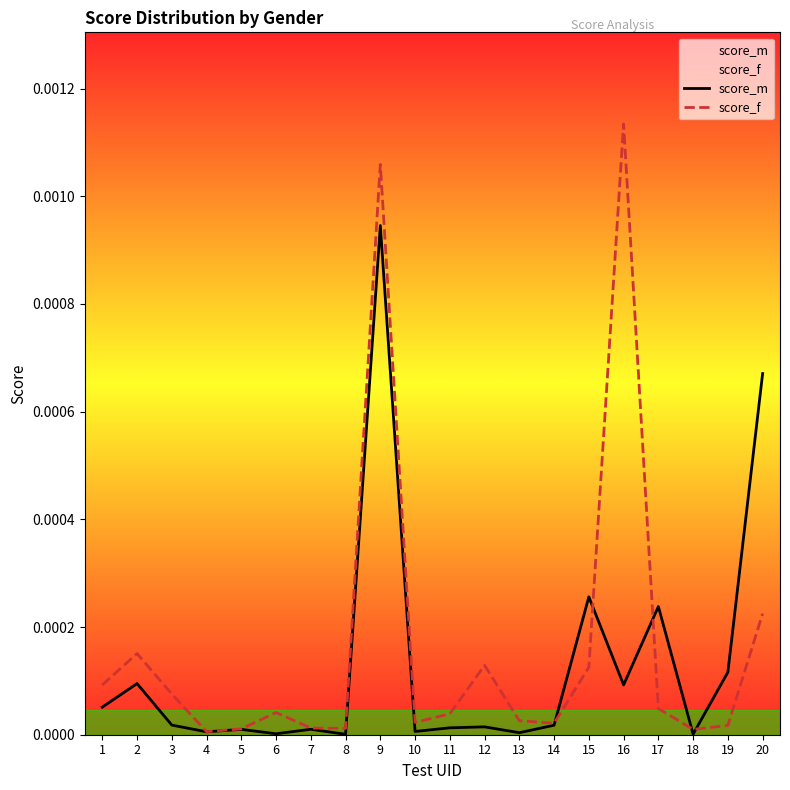

What are all the series names shown in the legend?

score_m, score_f